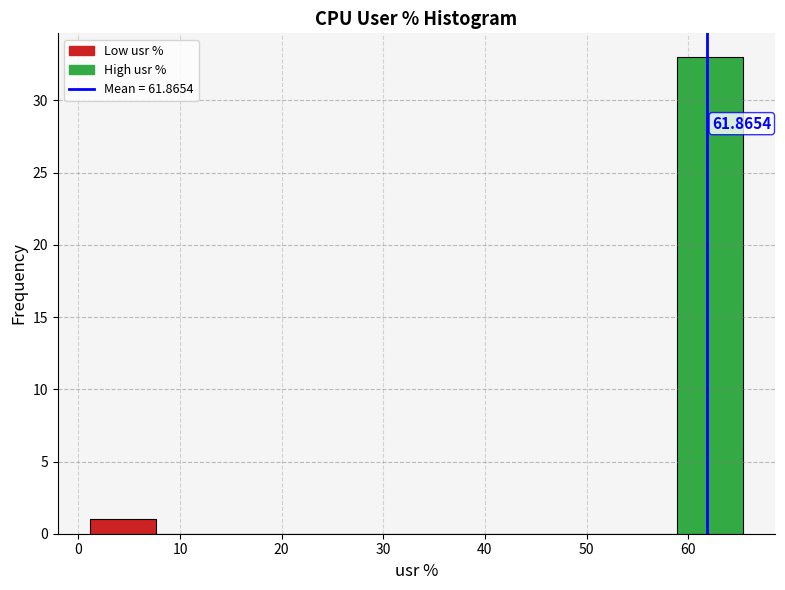

Which range on the x-axis has the tallest bar?

59 to 65